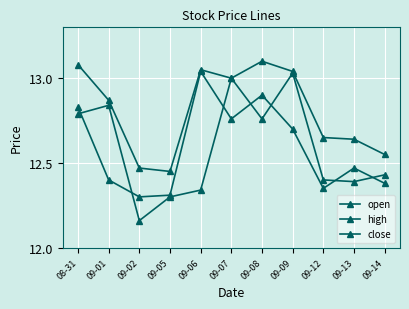

Is this an area chart (filled region under the line)?

No